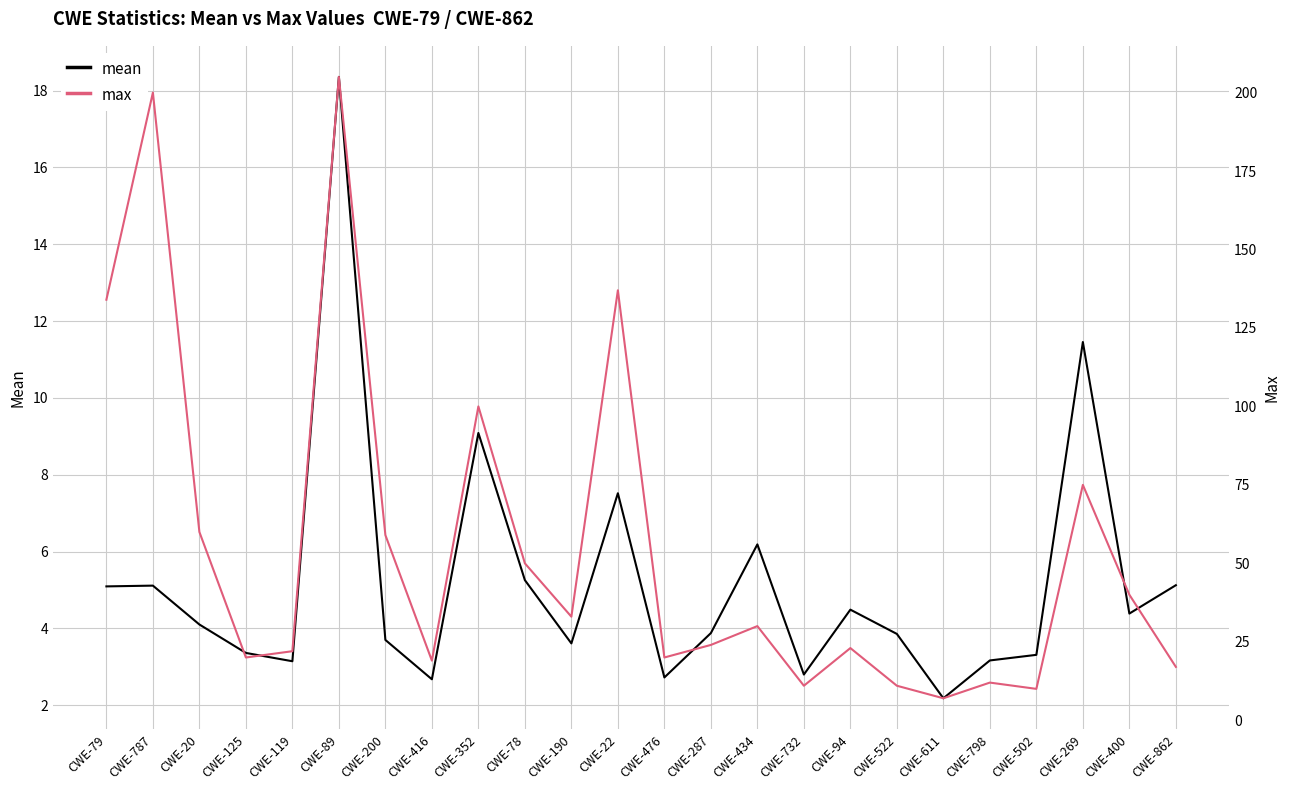

True or false: mean has more than 2 interior local peaks.

True